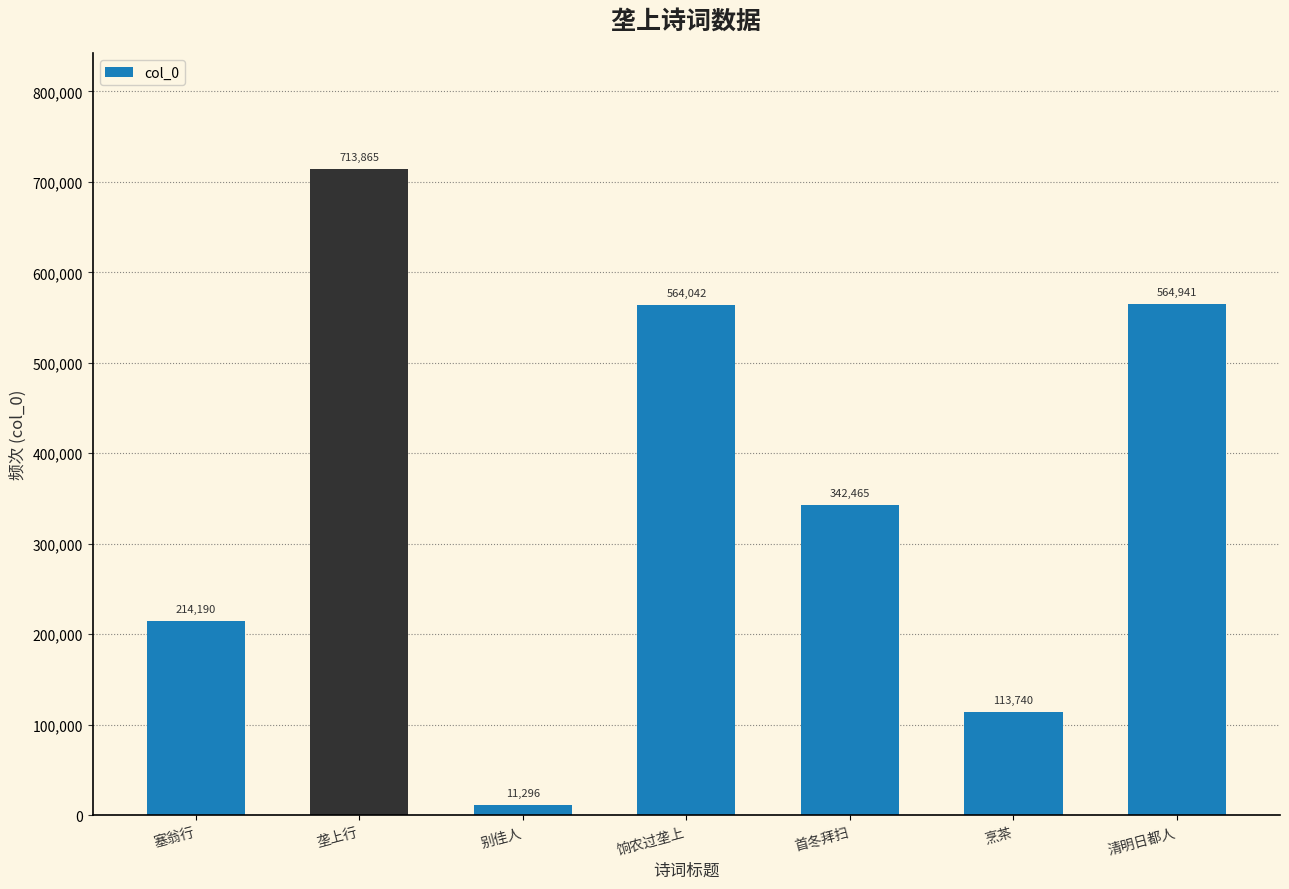

What is the average value?

360648